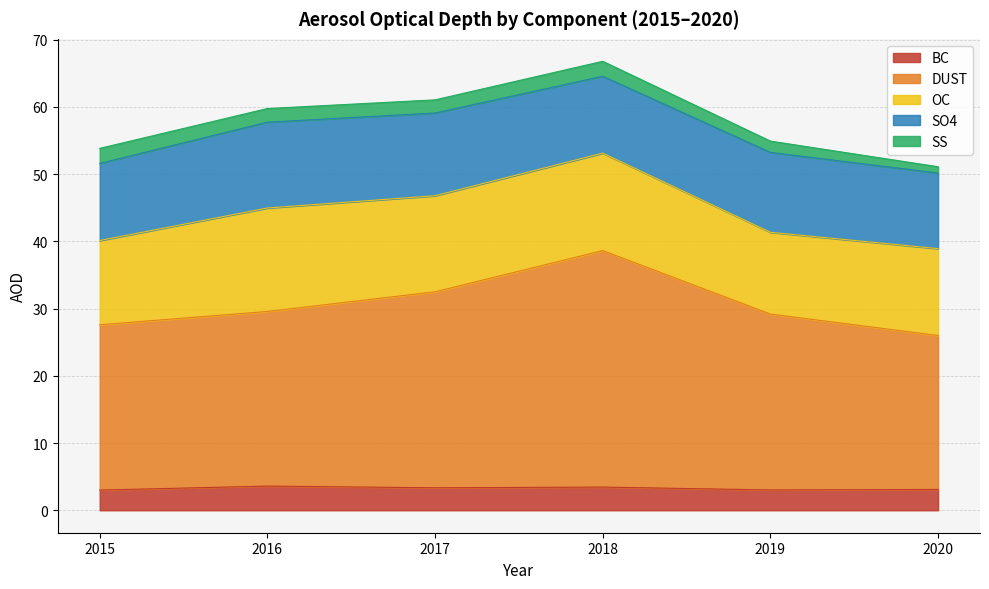

At which category does the chart reach its minimum across all series?

2020